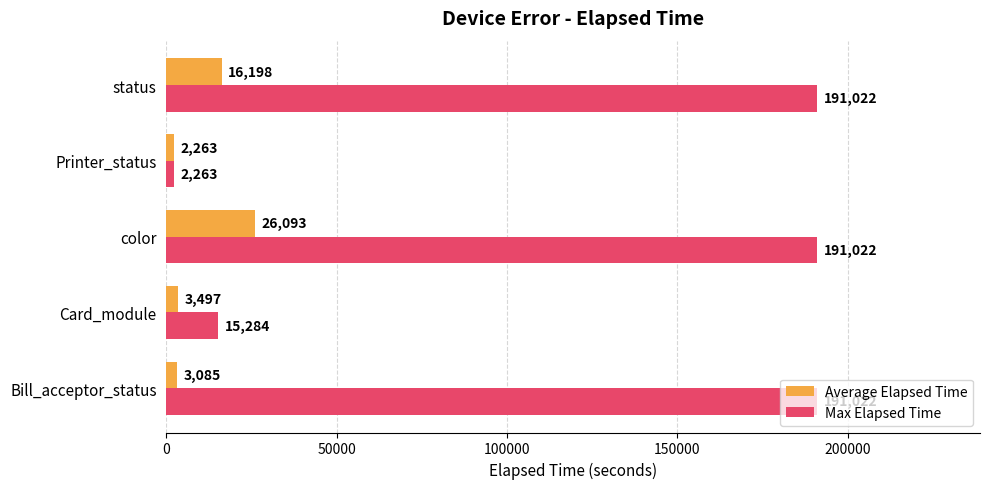

What is the difference between the maximum and second lowest values in the Average Elapsed Time series?

23008